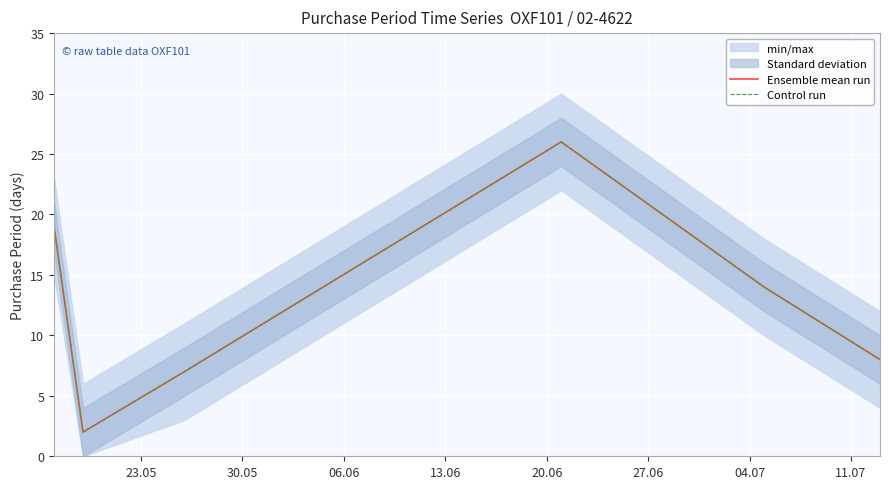

At how many categories does at least one series exceed 25?

1